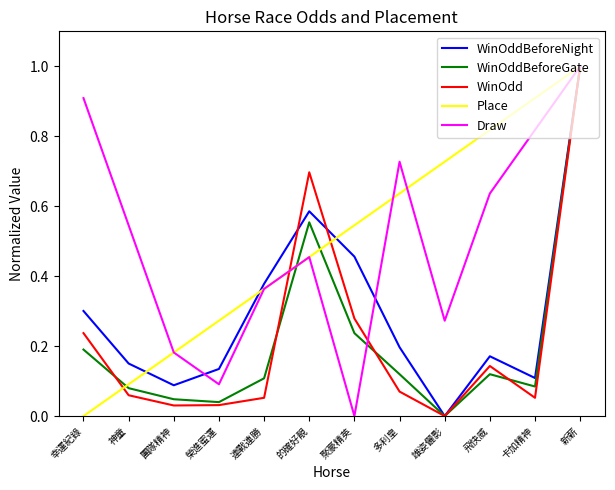

At which category does WinOddBeforeGate reach its first local peak?

的確好靚